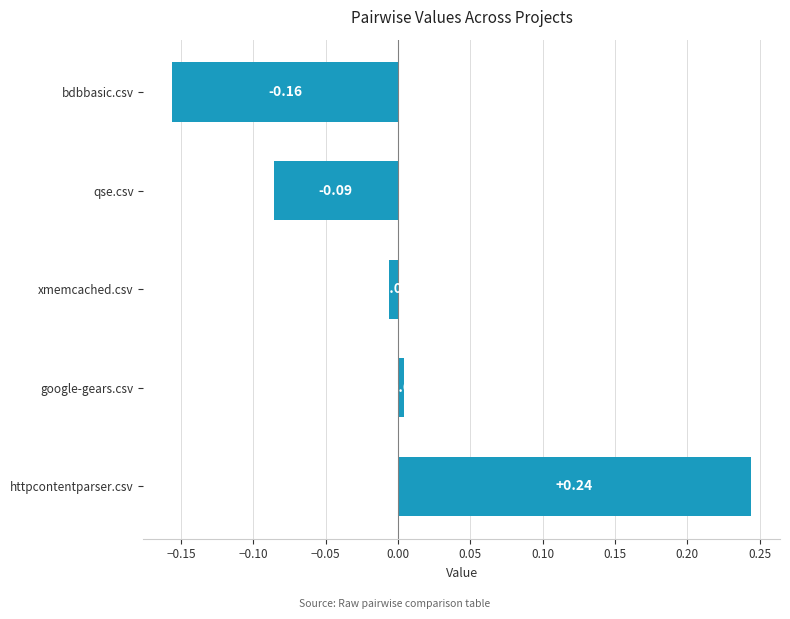

What is the difference between the maximum and minimum values?

0.4